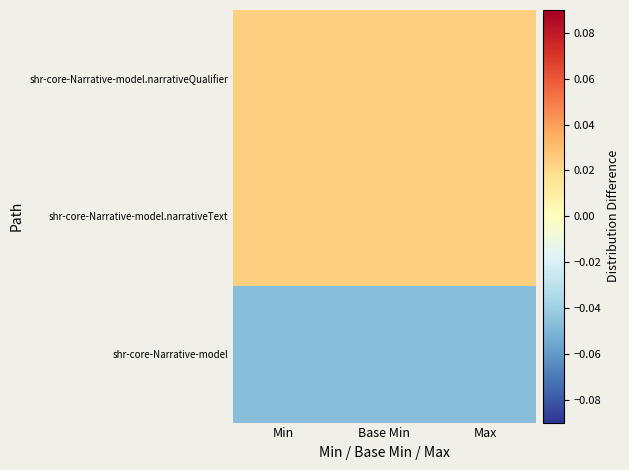

Count the number of data series in this chart.

3